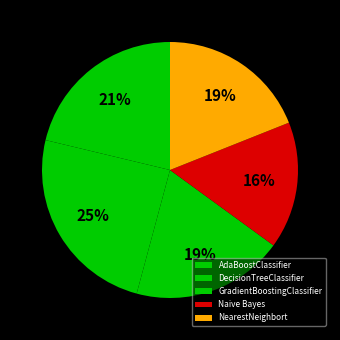

How many segments does this pie chart have?

5